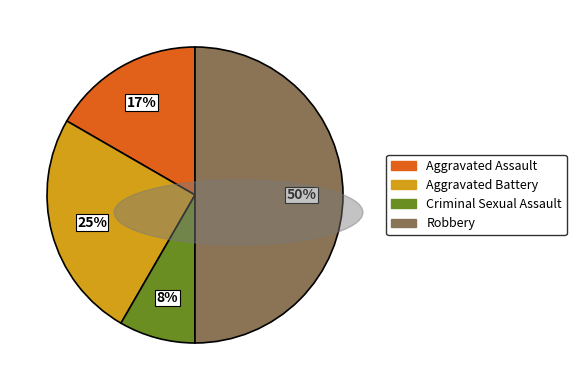

Approximately how many times larger is the value at Robbery compared to Aggravated Battery?

2.0